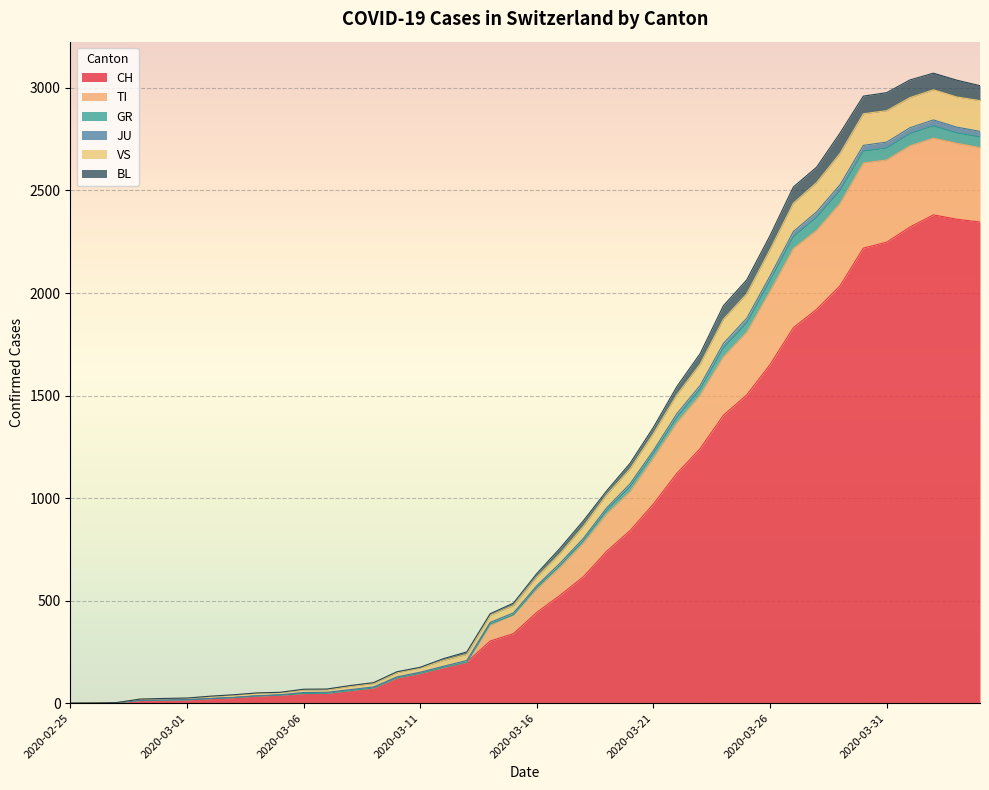

How many interior local peaks does the TI series have?

1